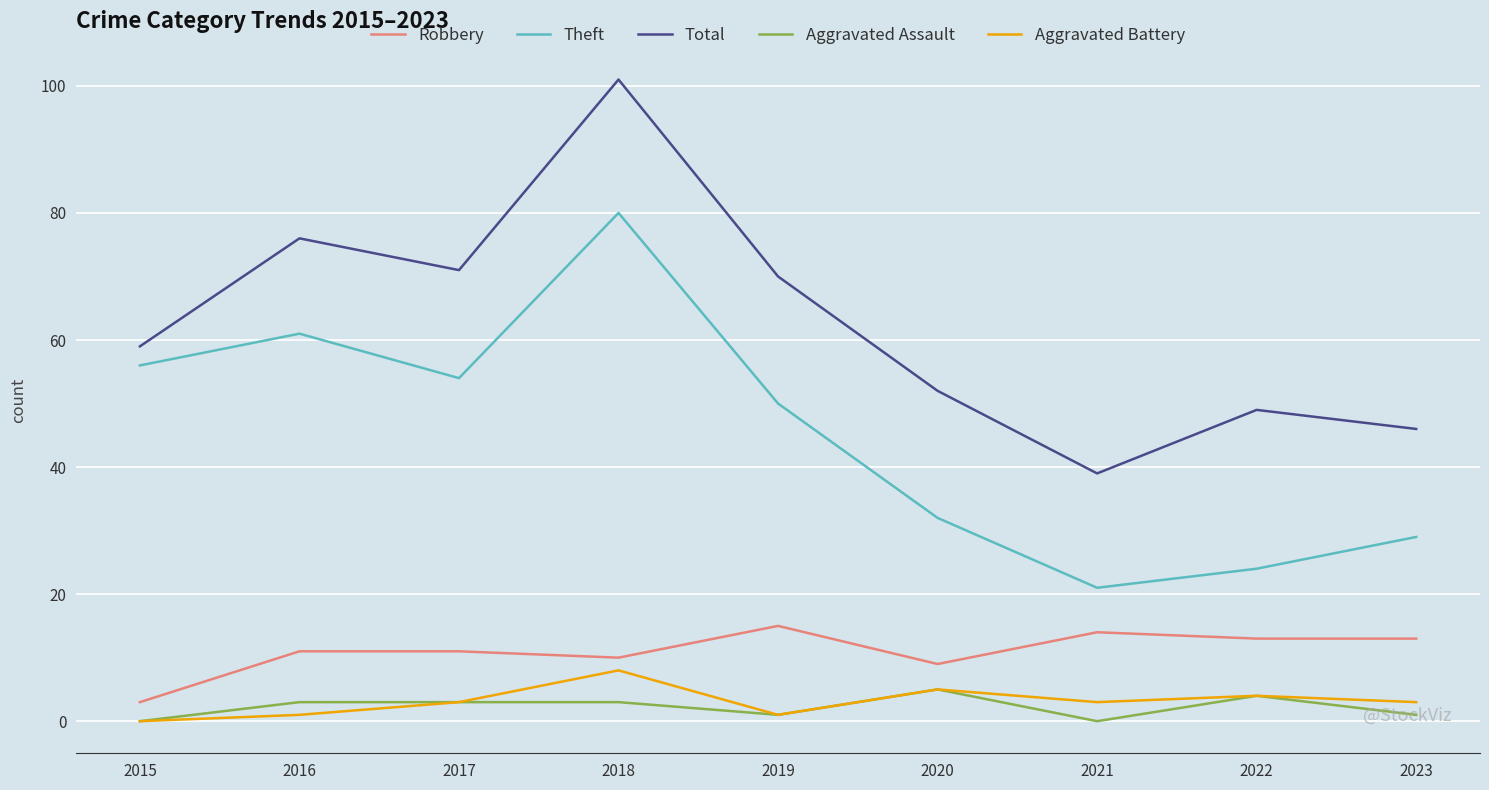

Between 2017 and 2022, which series saw the biggest shift?

Theft